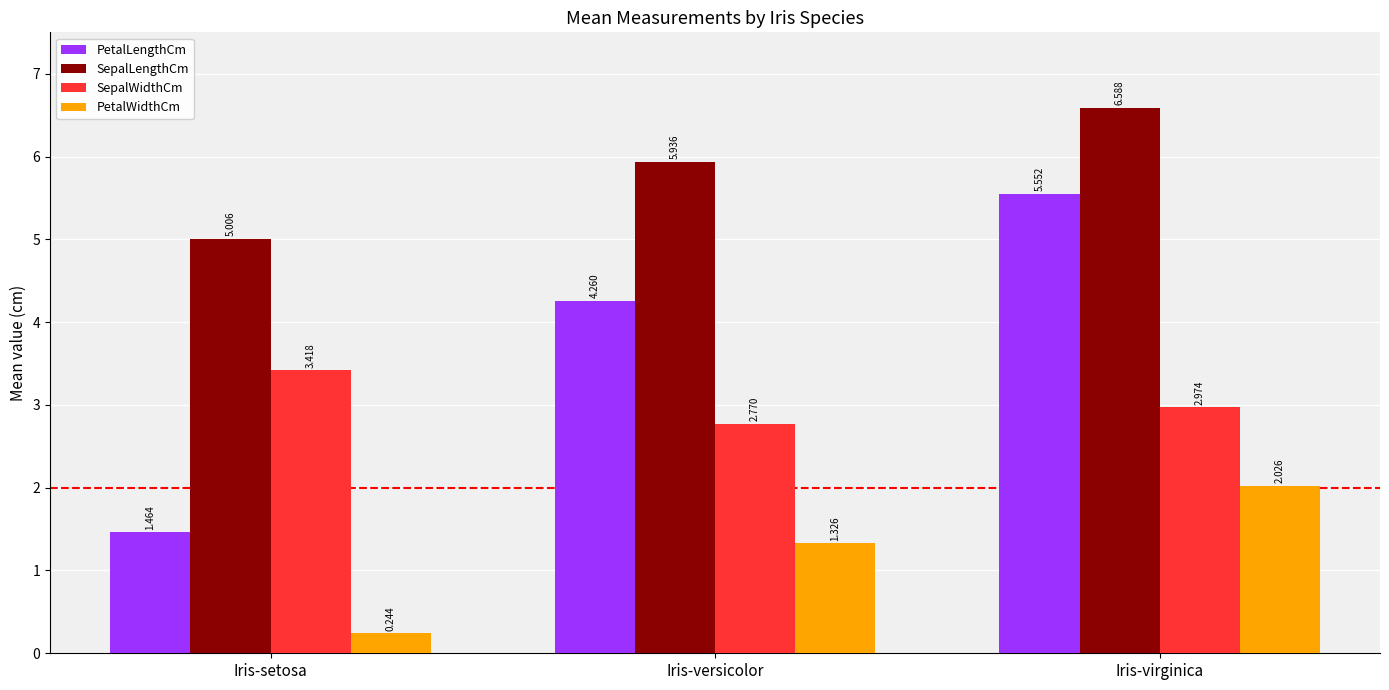

What are all the series names shown in the legend?

PetalLengthCm, SepalLengthCm, SepalWidthCm, PetalWidthCm